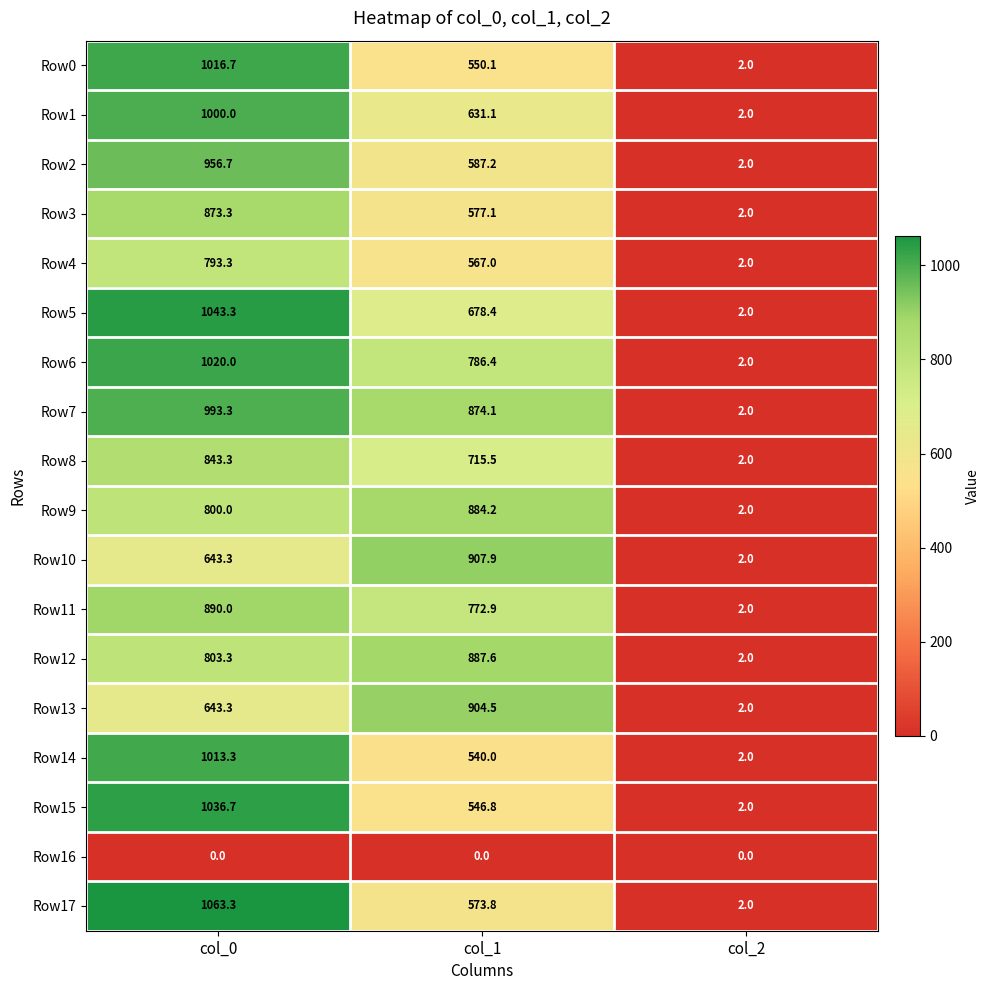

What is the difference between the highest and lowest values at col_0?

1063.3